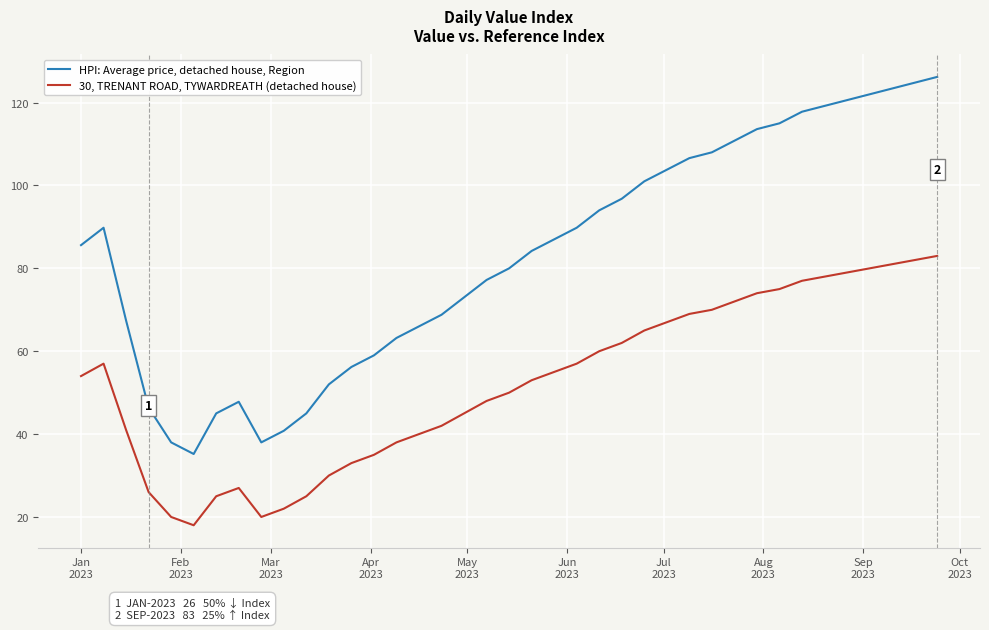

What is the greatest value displayed?

126.2